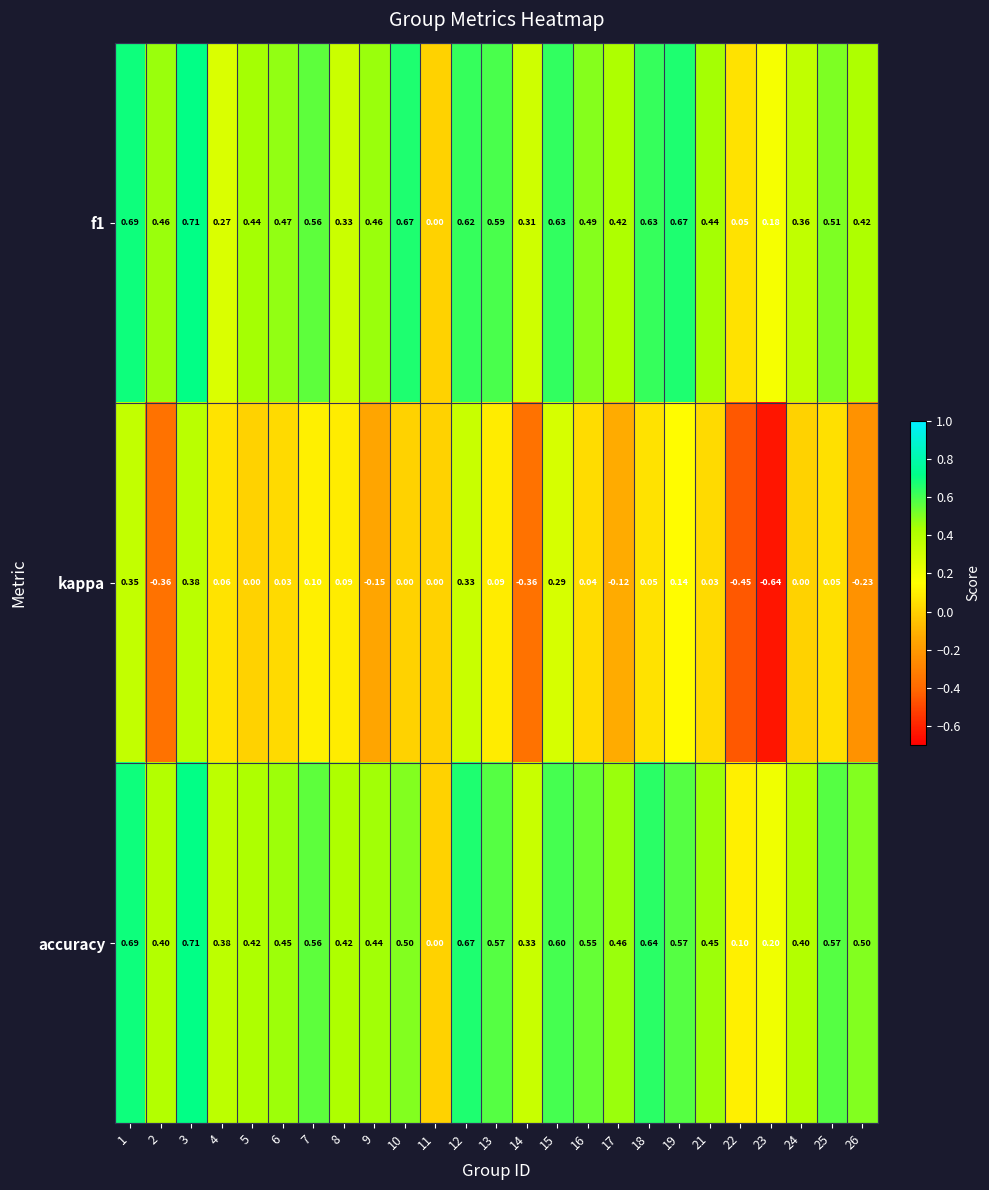

Between 15 and 17, which series saw the biggest shift?

kappa